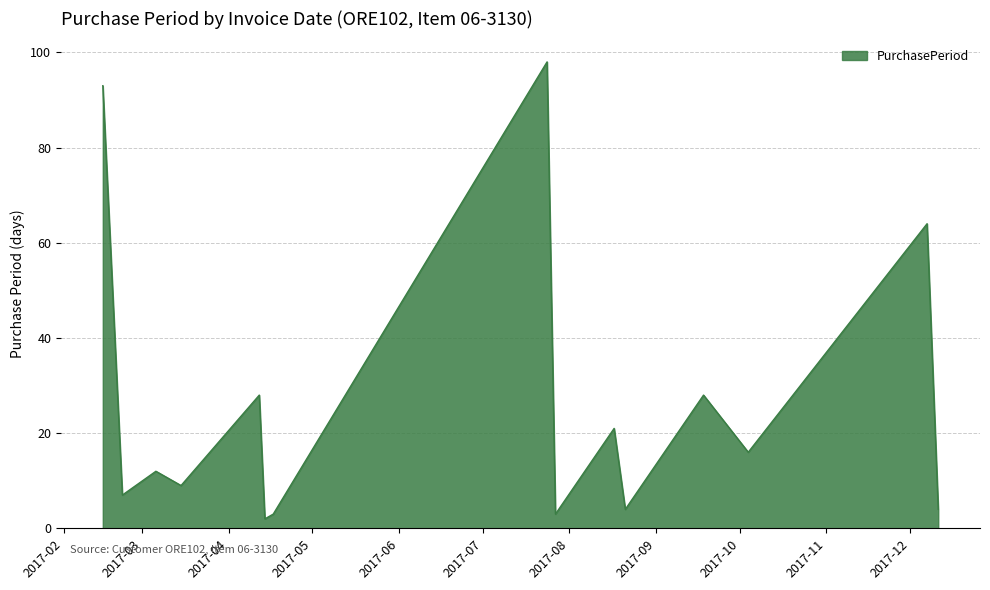

What is the greatest value displayed?

98